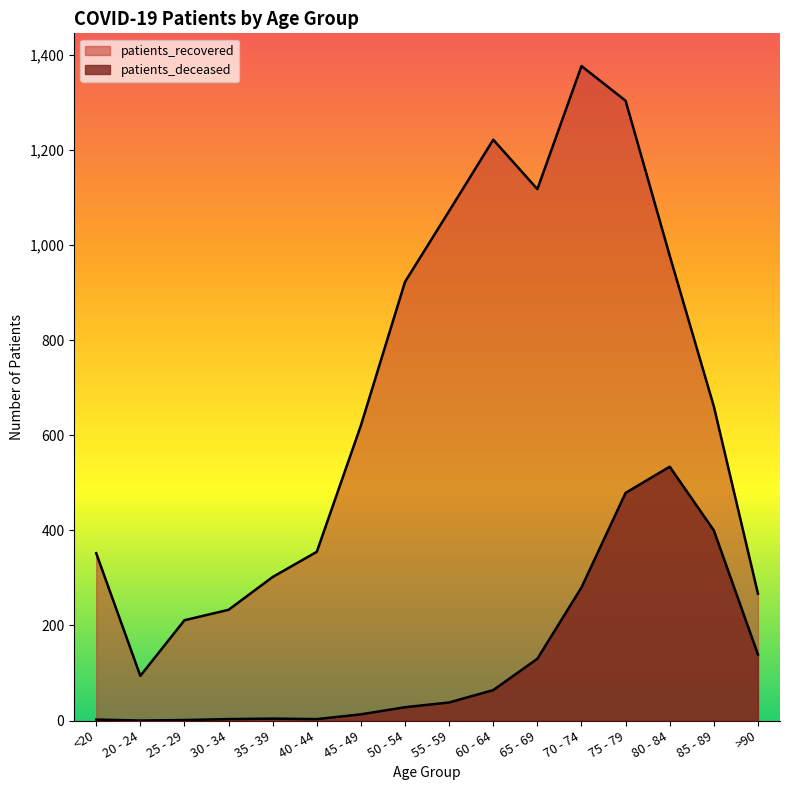

List the labels in order of patients_recovered value, smallest first.

20 - 24, 25 - 29, 30 - 34, >90, 35 - 39, <20, 40 - 44, 45 - 49, 85 - 89, 50 - 54, 80 - 84, 55 - 59, 65 - 69, 60 - 64, 75 - 79, 70 - 74